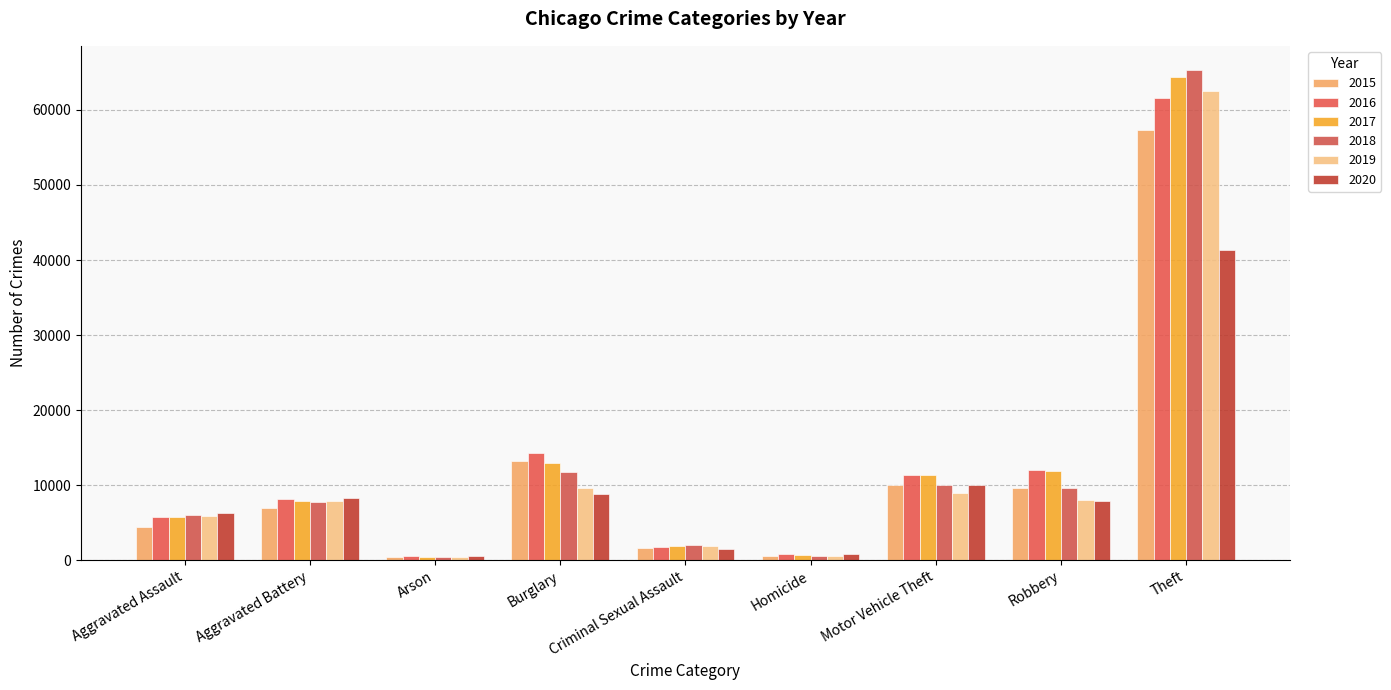

How many data points does each series have?

9